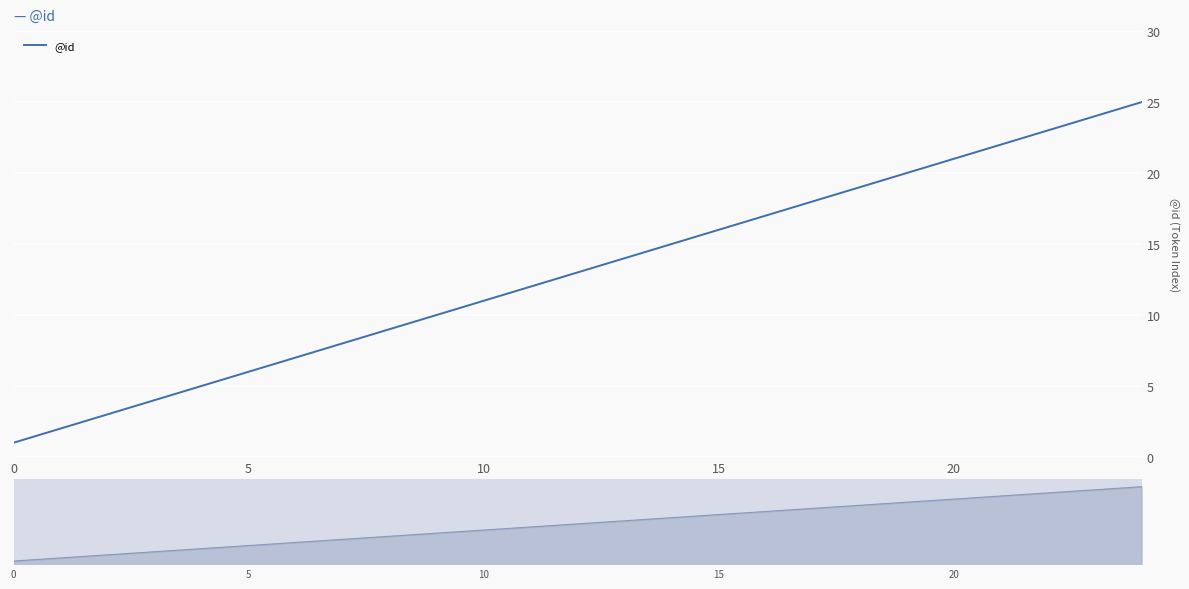

Which has a higher value, 16 or 21?

21